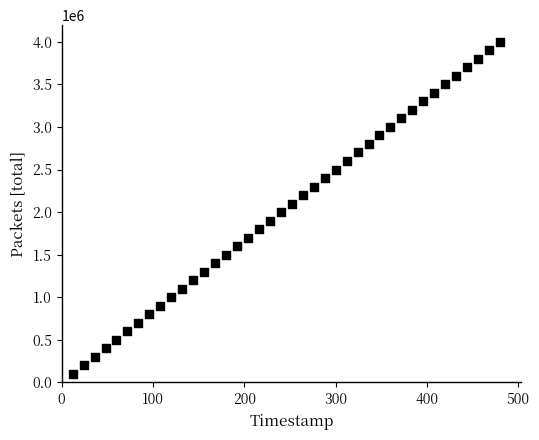

What is the range of Y values (max minus min)?

3900000